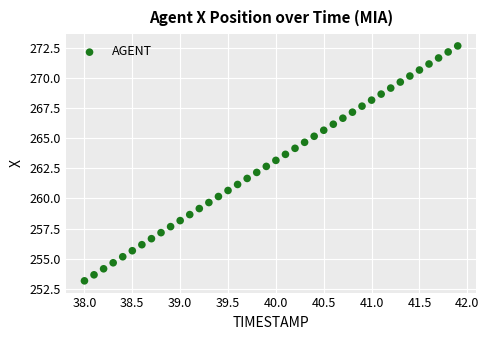

Count the number of points in this scatter plot.

40